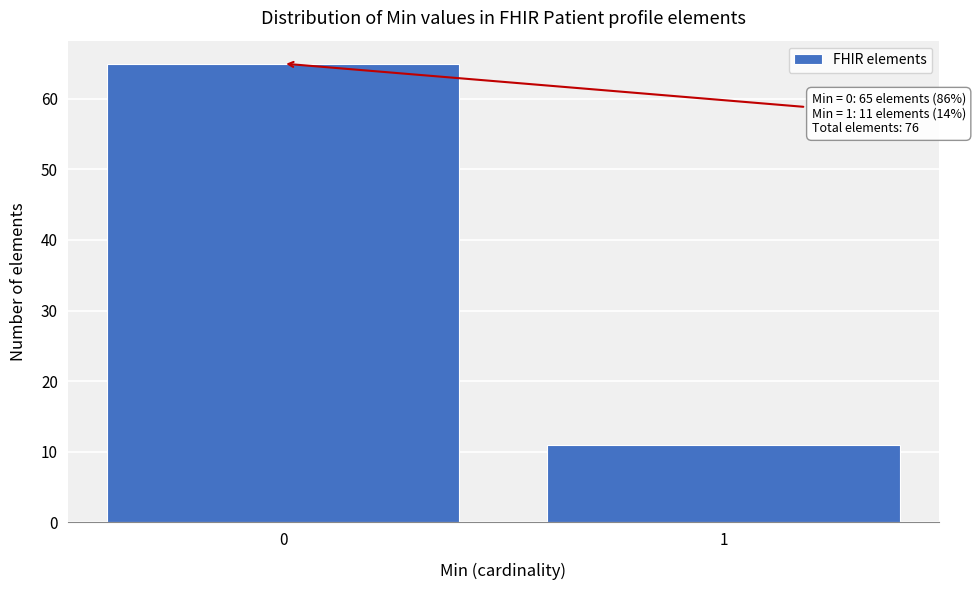

Reading left to right, list all the values displayed in this chart.

0=65	1=11